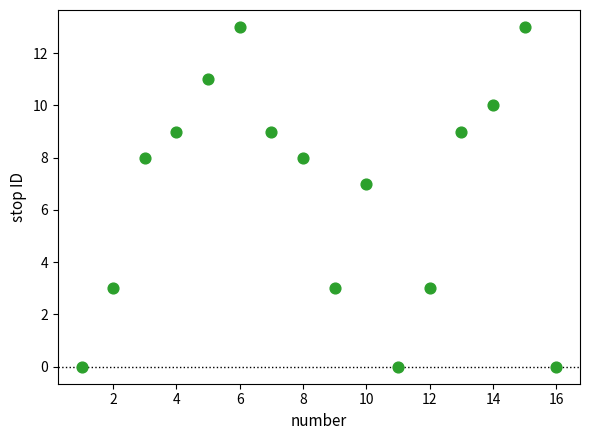

What is the range of Y values (max minus min)?

13